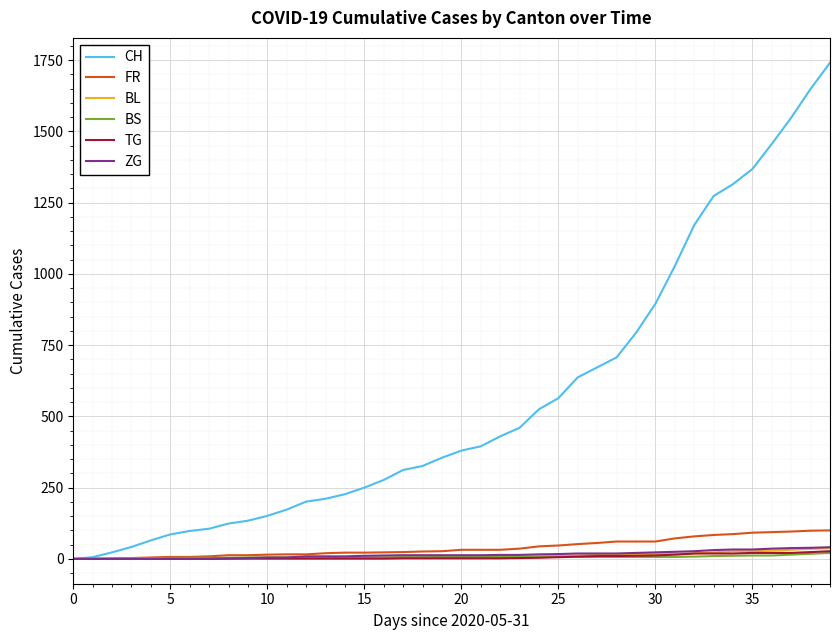

Which series has the largest total across all categories?

CH